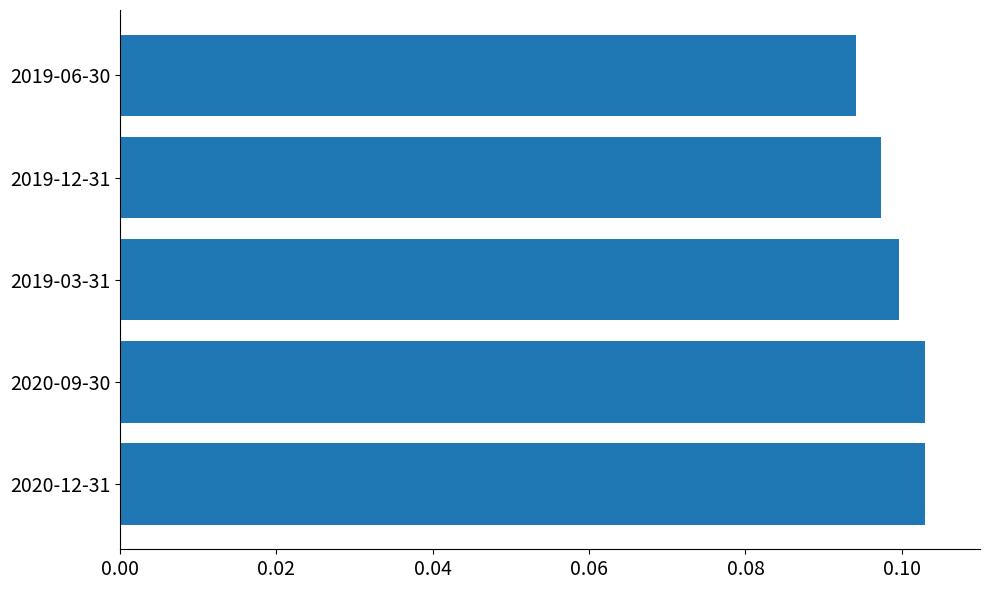

Between 2020-12-31 and 2019-12-31, which is larger?

2020-12-31